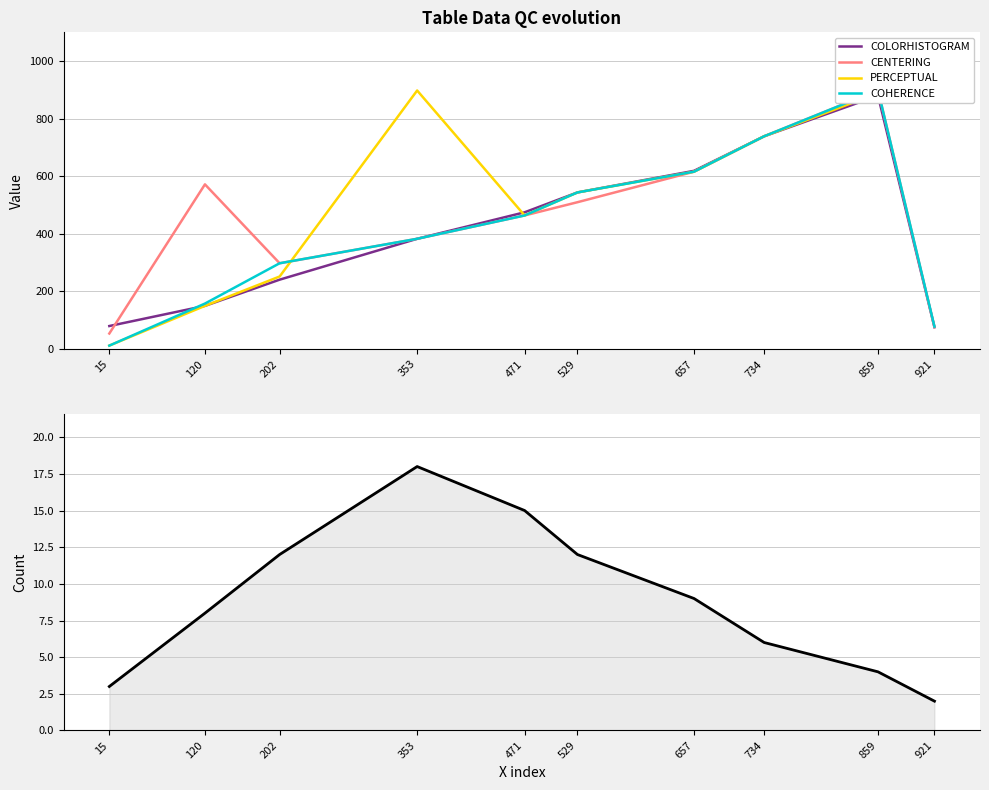

What is the average value of the COLORHISTOGRAM series?

419